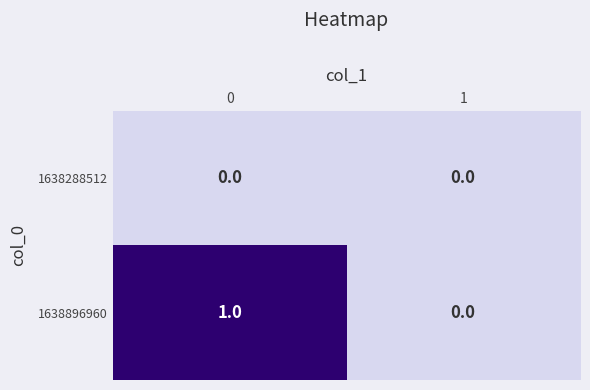

How many values in 1638896960 are above zero?

1